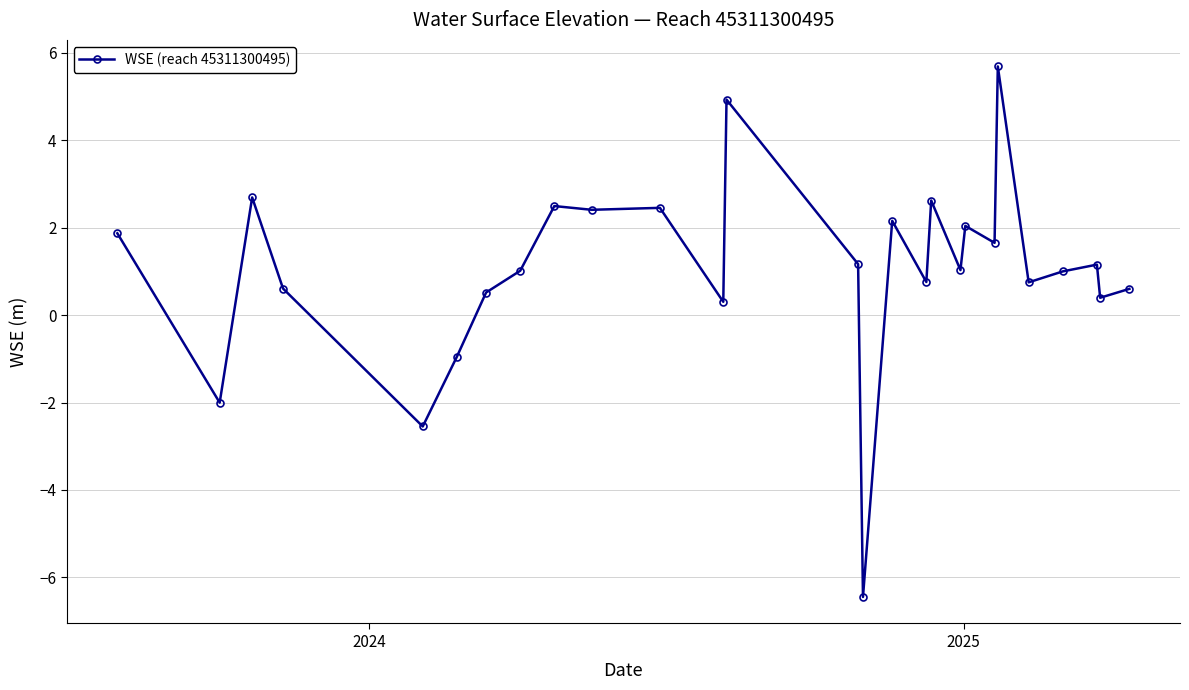

True or false: the data has more than 0 interior local peaks.

True